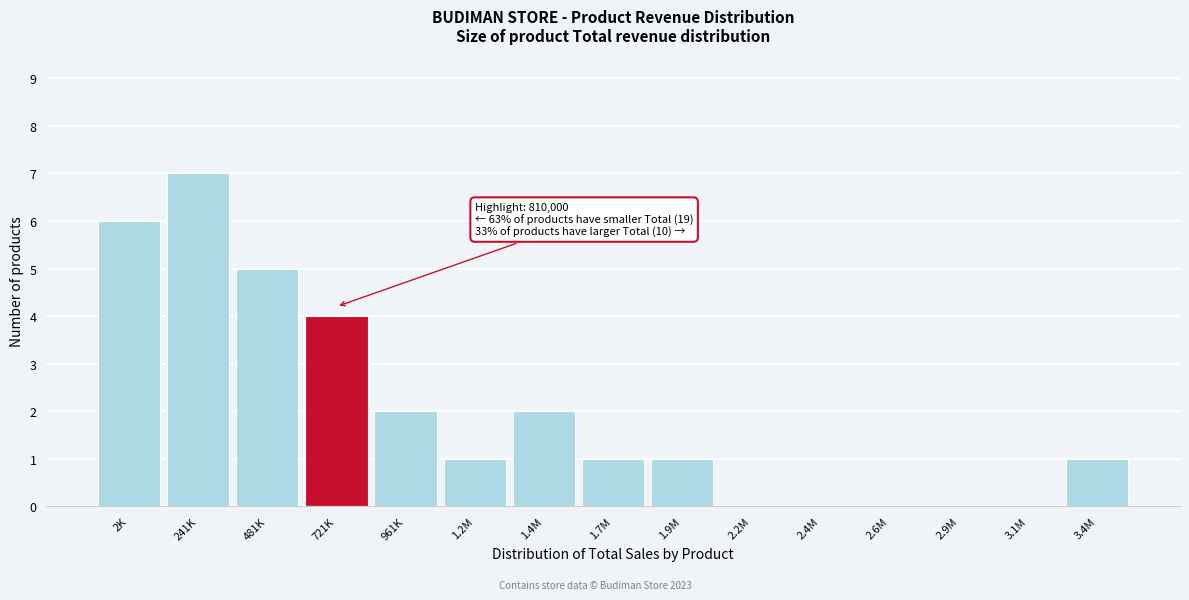

Reading left to right, transcribe all the data shown in this chart.

2K=6	241K=7	481K=5	721K=4	961K=2	1.2M=1	1.4M=2	1.7M=1	1.9M=1	2.2M=0	2.4M=0	2.6M=0	2.9M=0	3.1M=0	3.4M=1